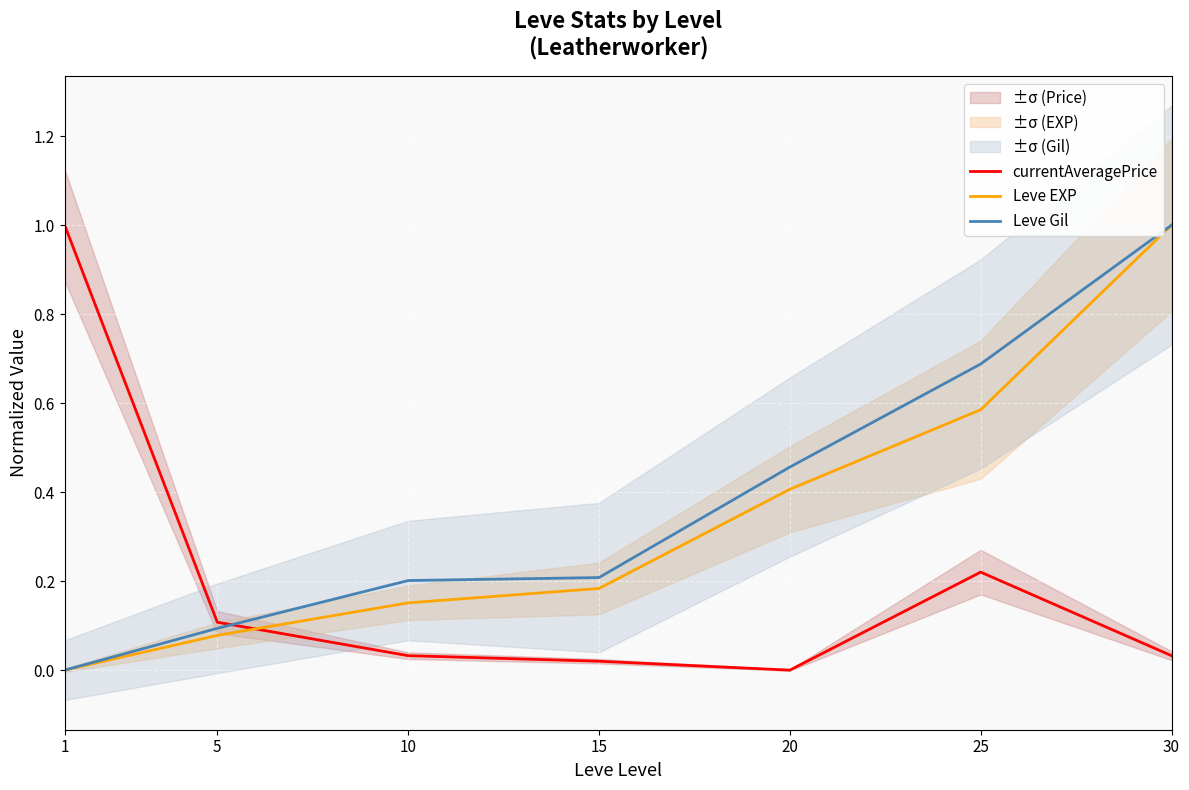

Which series has the widest spread of values?

currentAveragePrice